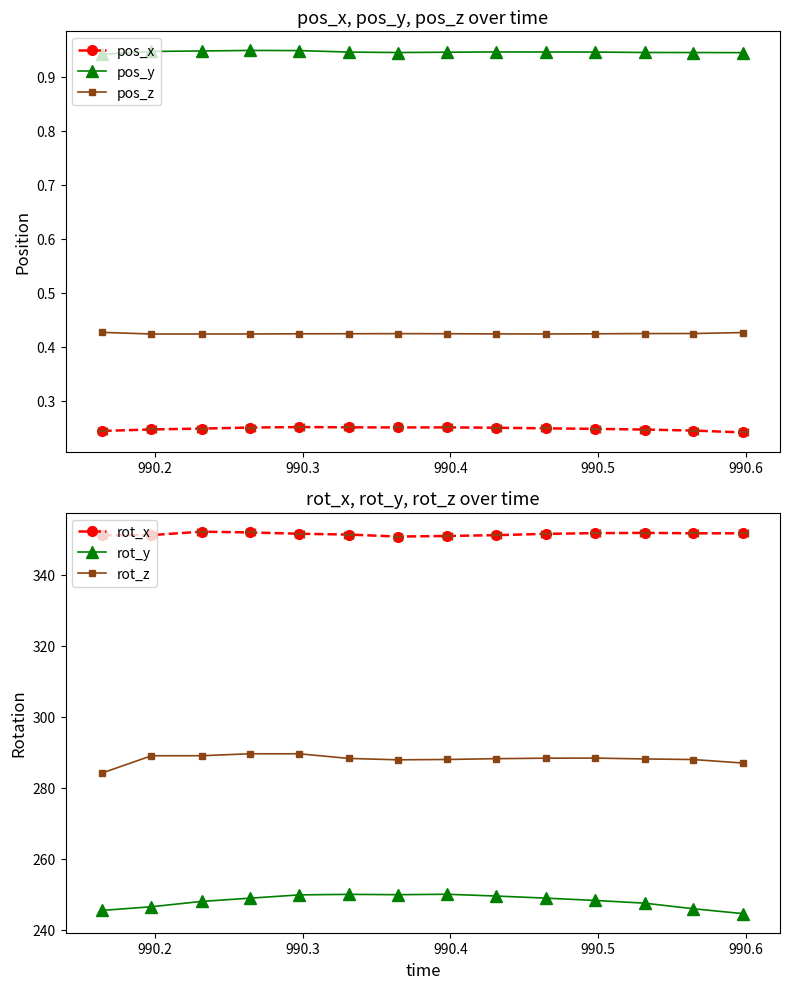

How many interior local peaks does the rot_x series have?

2